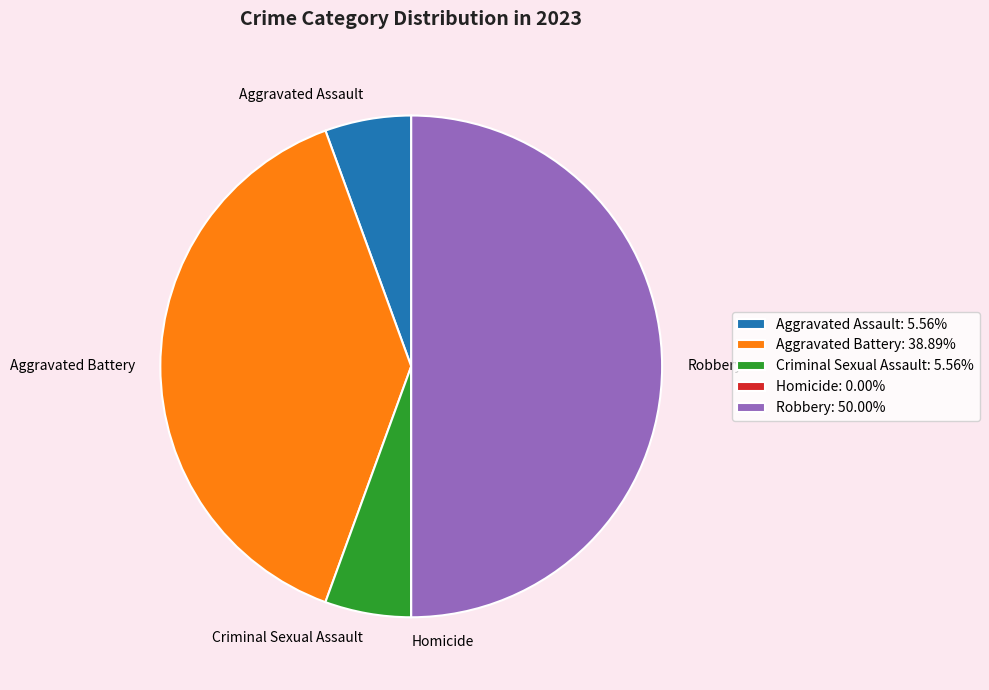

Do Aggravated Assault: 5.56% and Robbery: 50.00% together represent more than half of the pie?

Yes